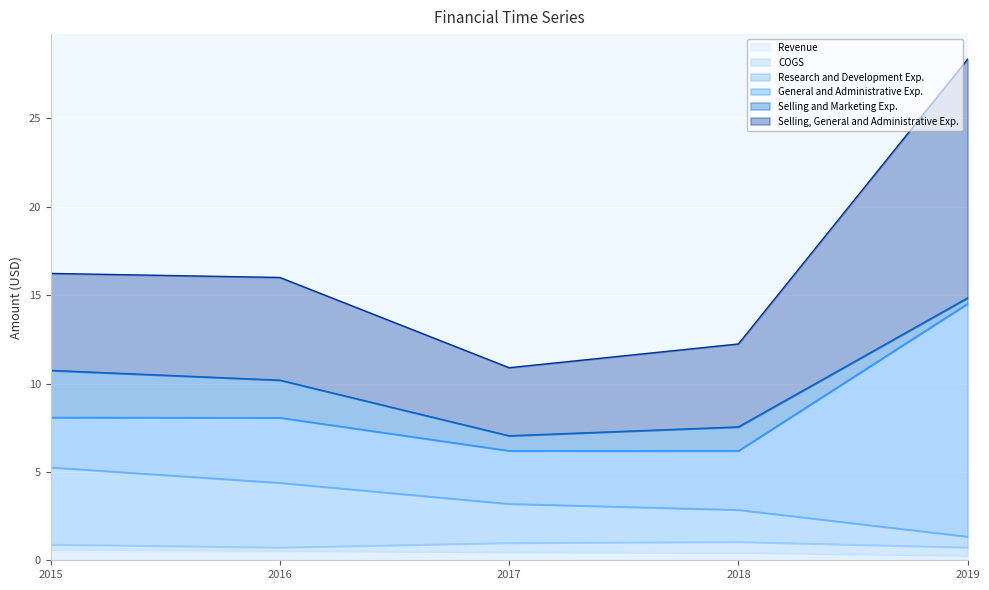

What is the sum of the Revenue values at 2016 and 2018?

1.0